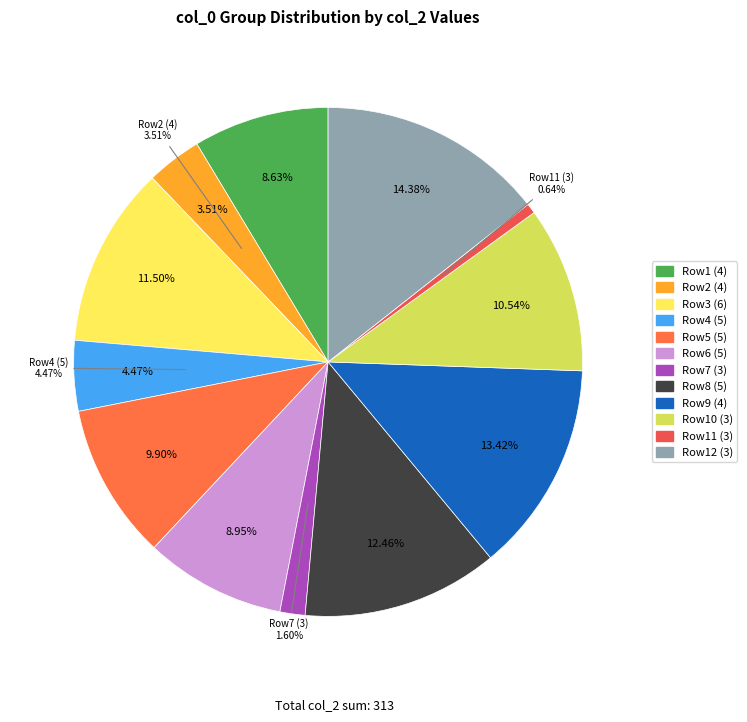

To the nearest percent, what is the difference between the largest and smallest slice percentages?

14%